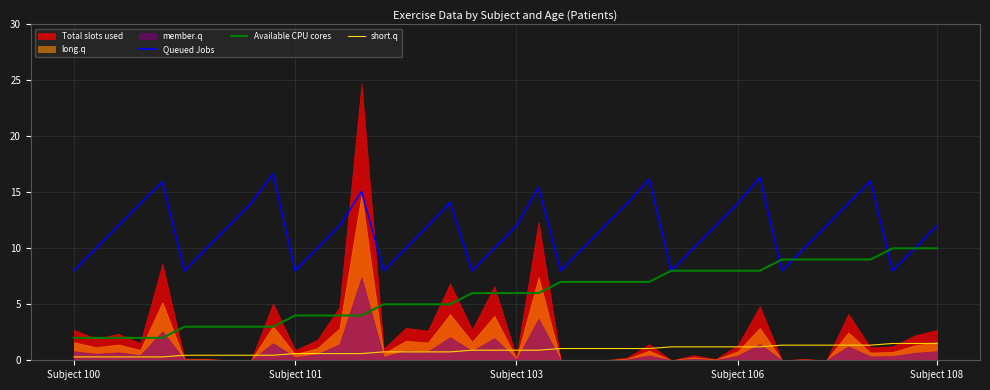

What is the difference between the highest and lowest values at 27?

6.8